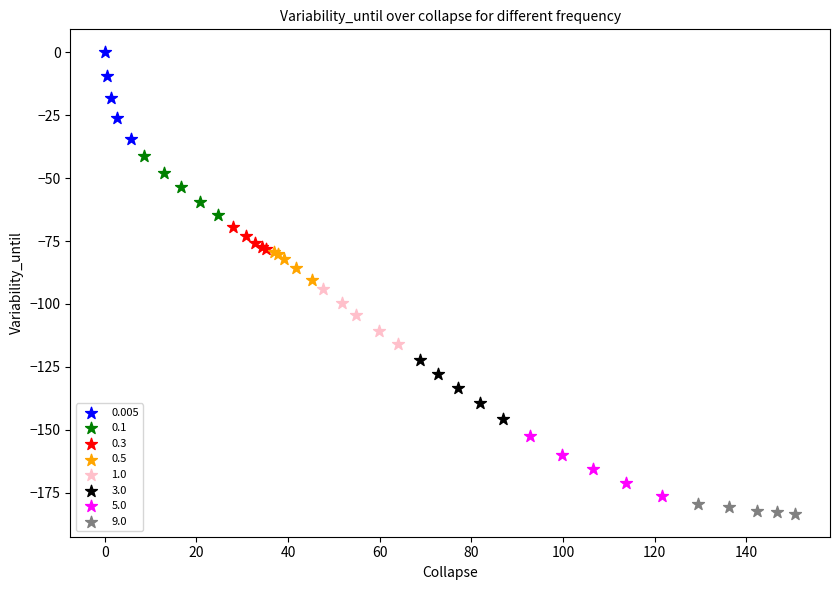

Which series has the widest spread of Y values?

0.005